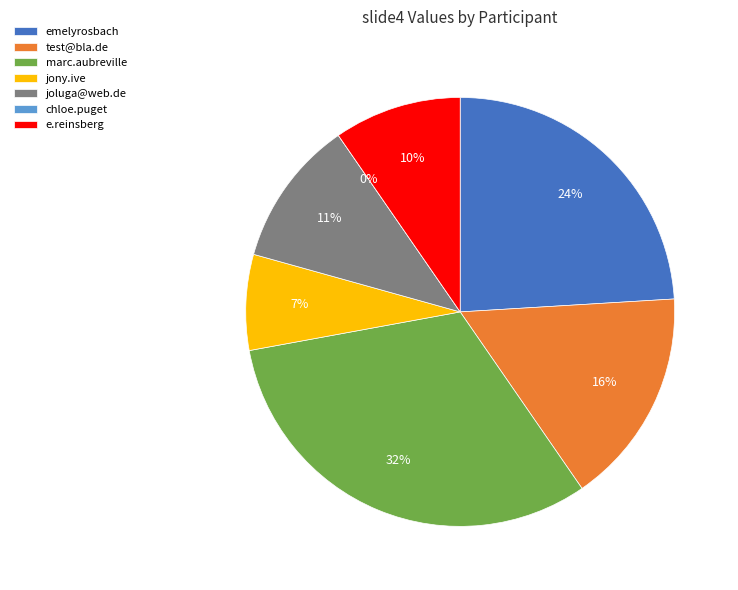

Is the sum of emelyrosbach@web.de and marc.aubreville@thi.de greater than half?

Yes